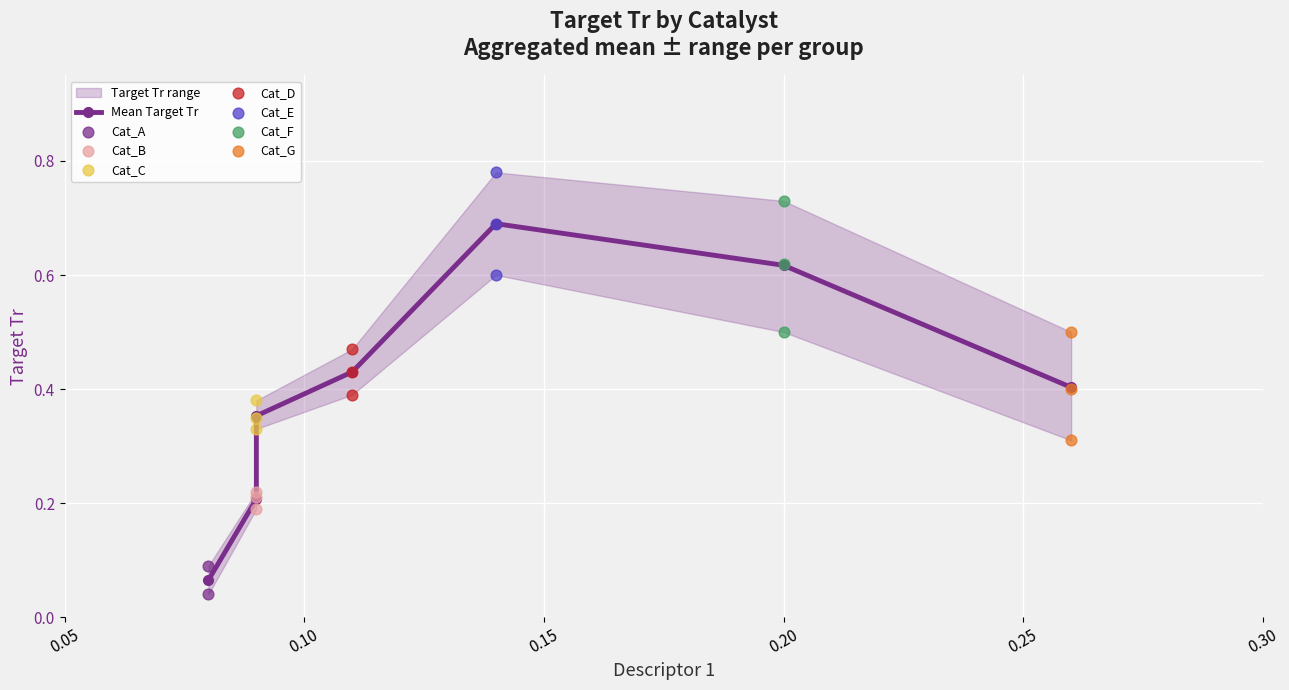

What is the total value across all series at 0.10?

2.7